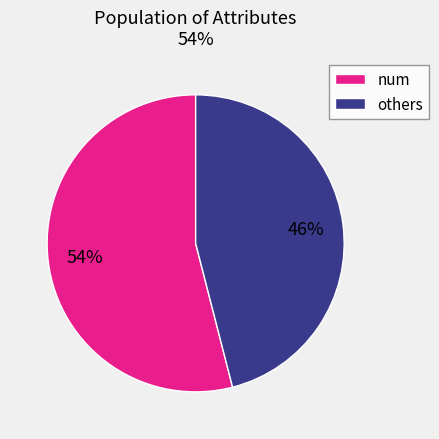

True or false: num accounts for 40% of the total.

False